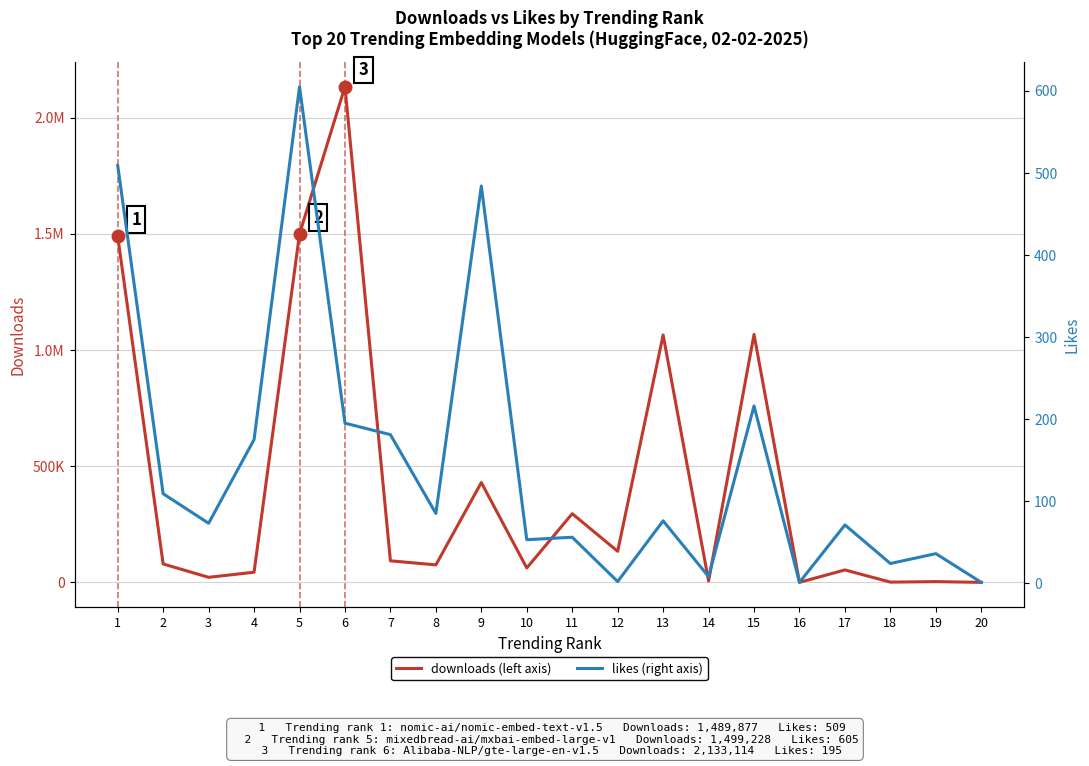

What is the difference between the likes (right axis) values at 1 and 20?

508